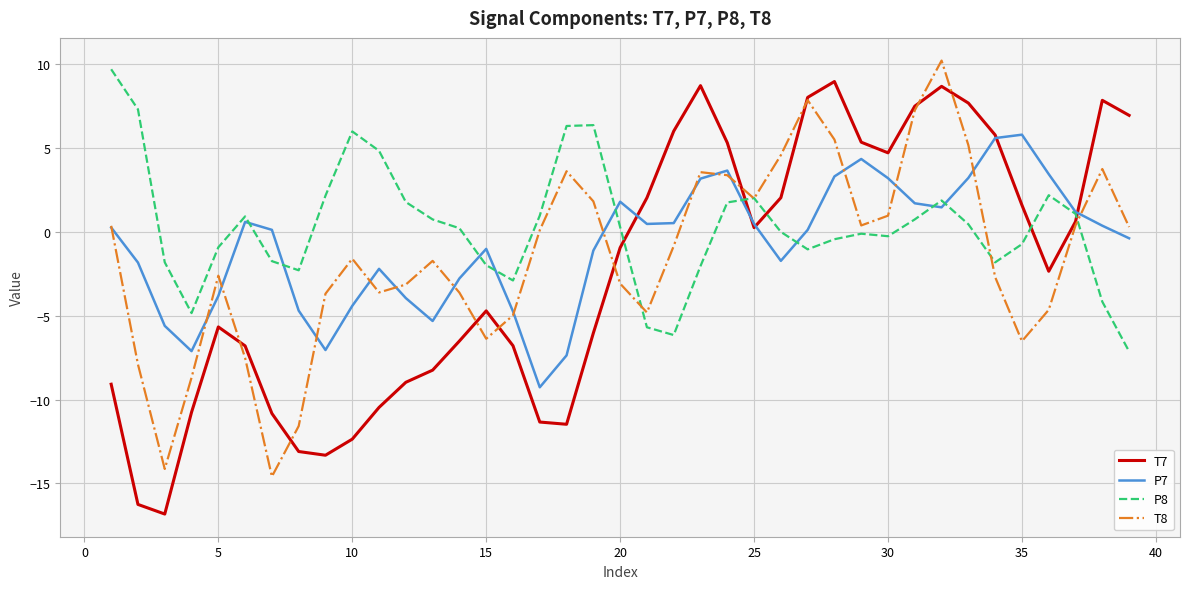

How many interior local valleys does the P7 series have?

7